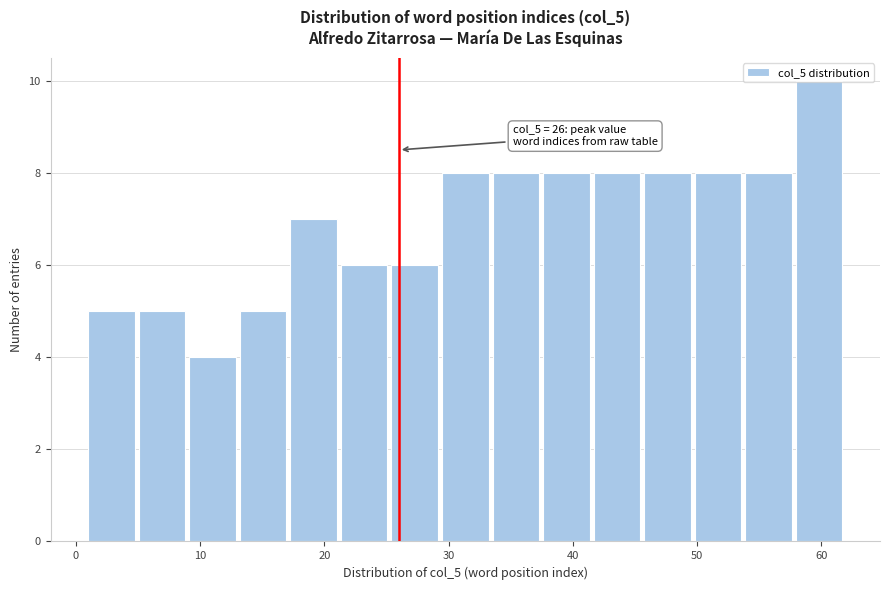

Which range on the x-axis has the tallest bar?

58 to 62